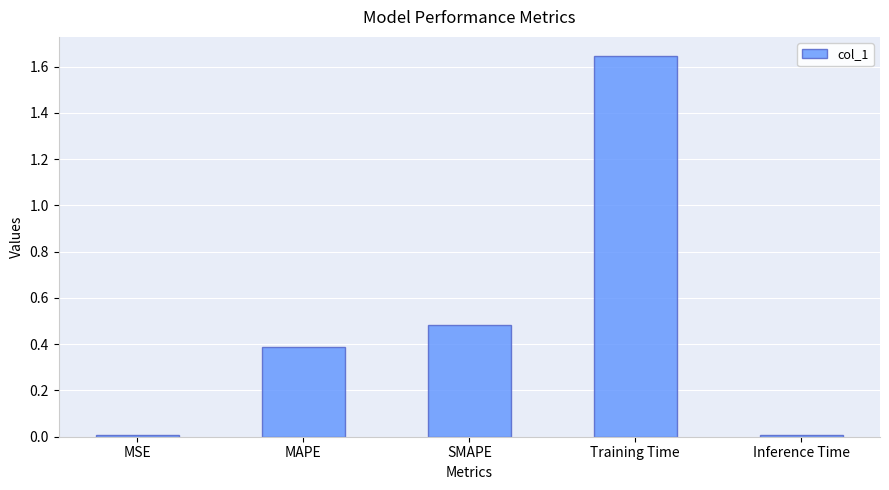

At which category does the chart reach its peak across all series?

Training Time